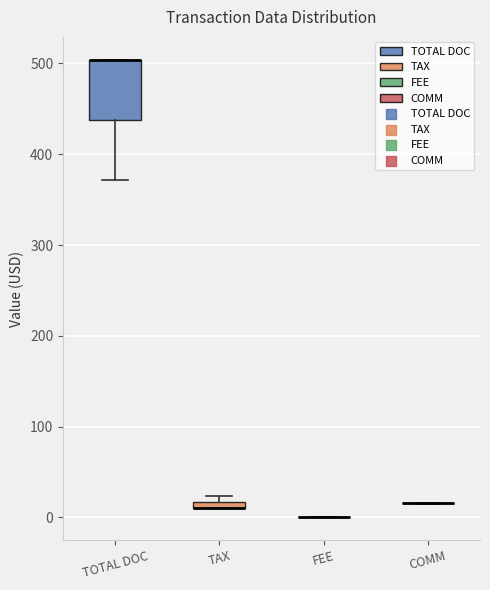

Which box is the tallest, from its lower edge to its upper edge?

TOTAL DOC